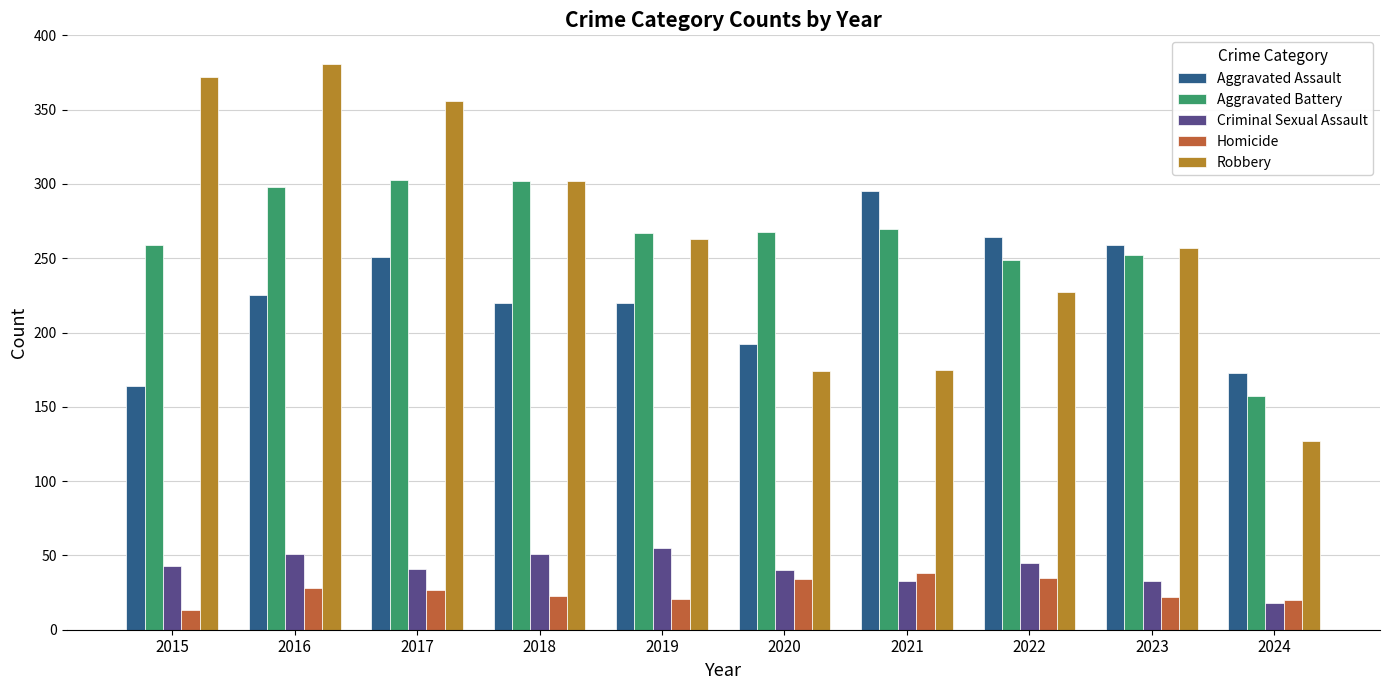

At 2016, list the series in order from largest to smallest.

Robbery, Aggravated Battery, Aggravated Assault, Criminal Sexual Assault, Homicide